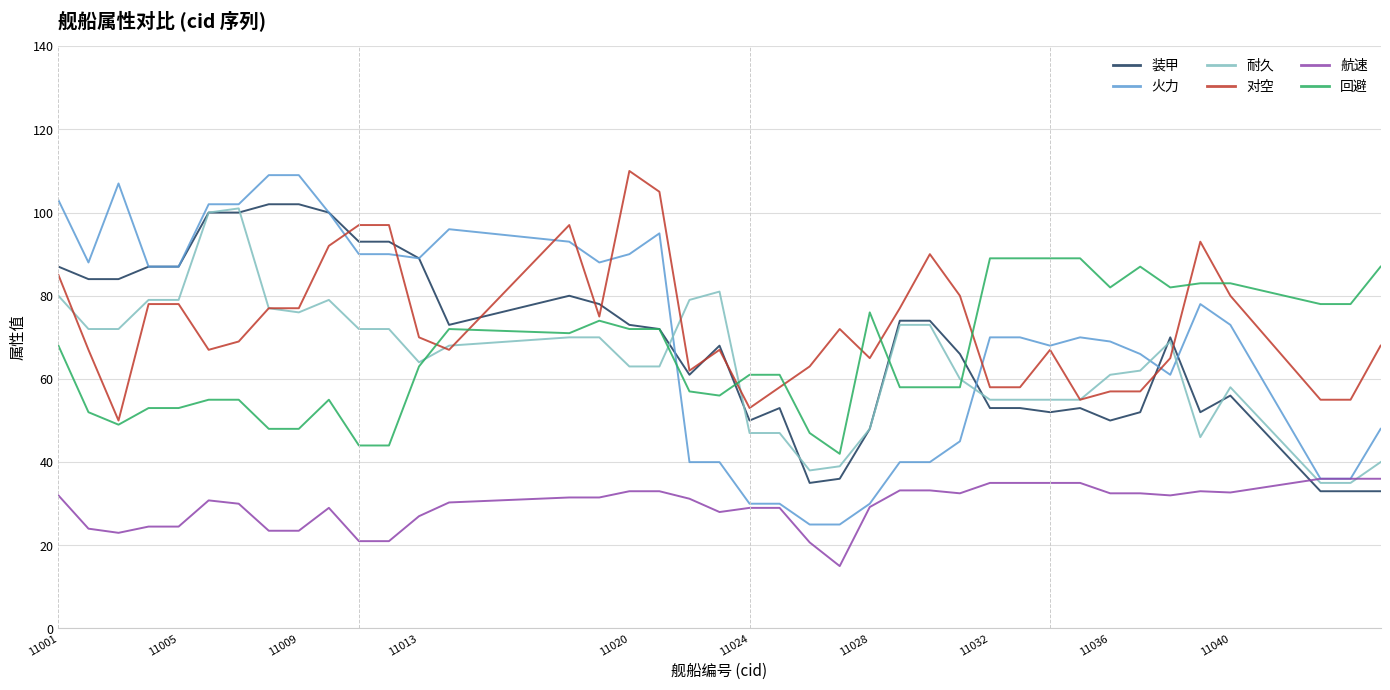

Which series has the widest spread of values?

火力